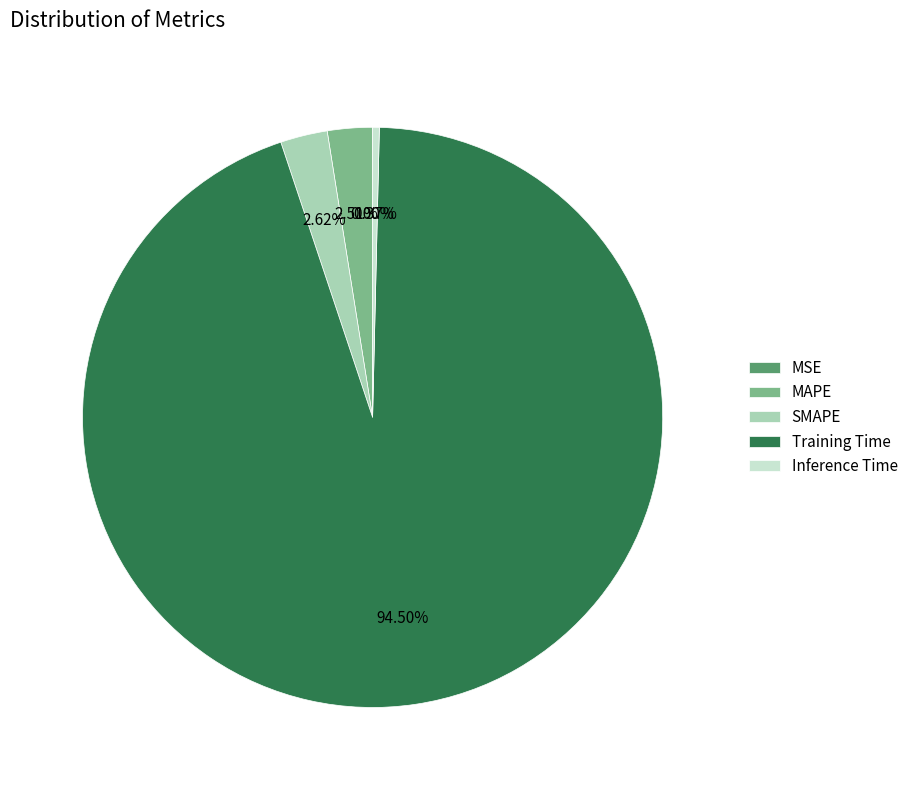

Combined, do MAPE and SMAPE account for over 50%?

No